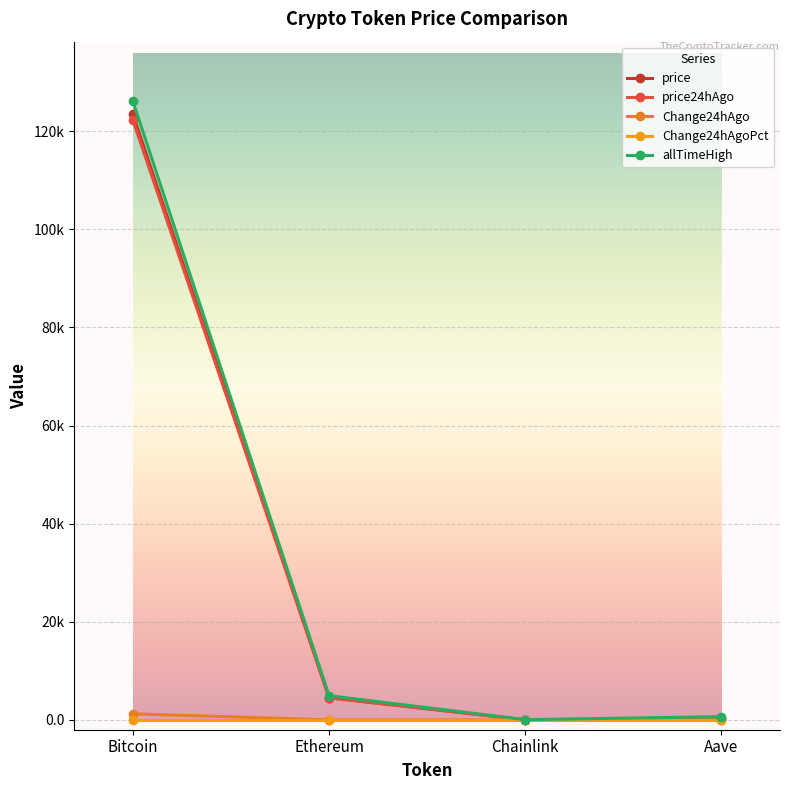

True or false: price24hAgo has more than 2 interior local peaks.

False